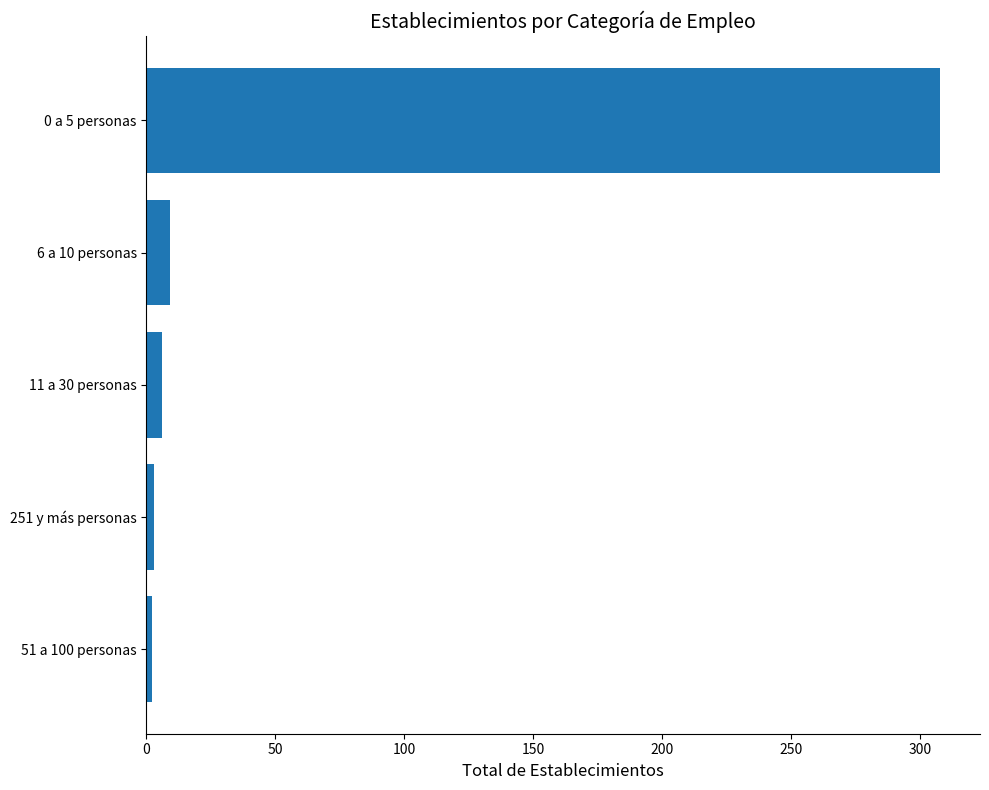

What is the average value?

66